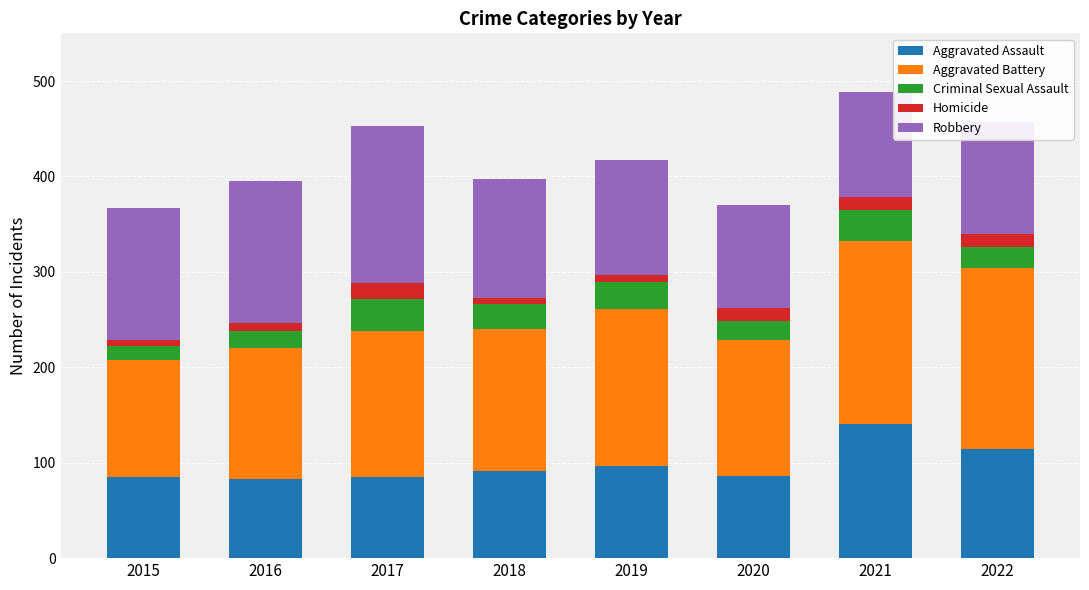

What is the total value across all series at 2021?

489